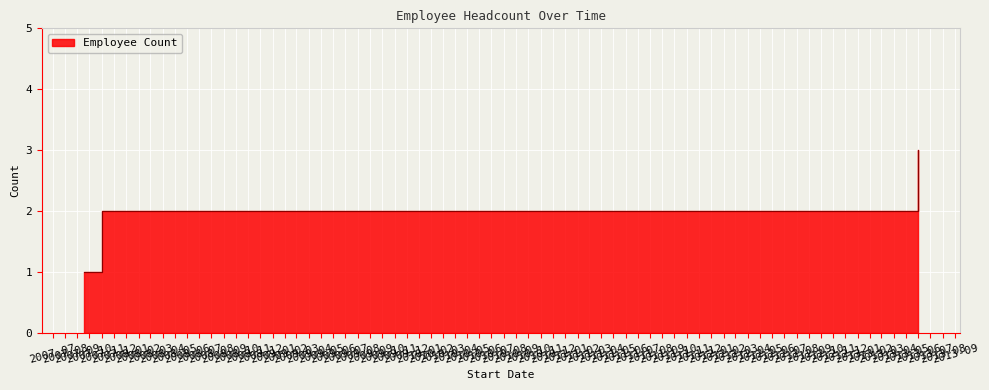

The chart shows a value of 2 at 2007-11. True or false?

True